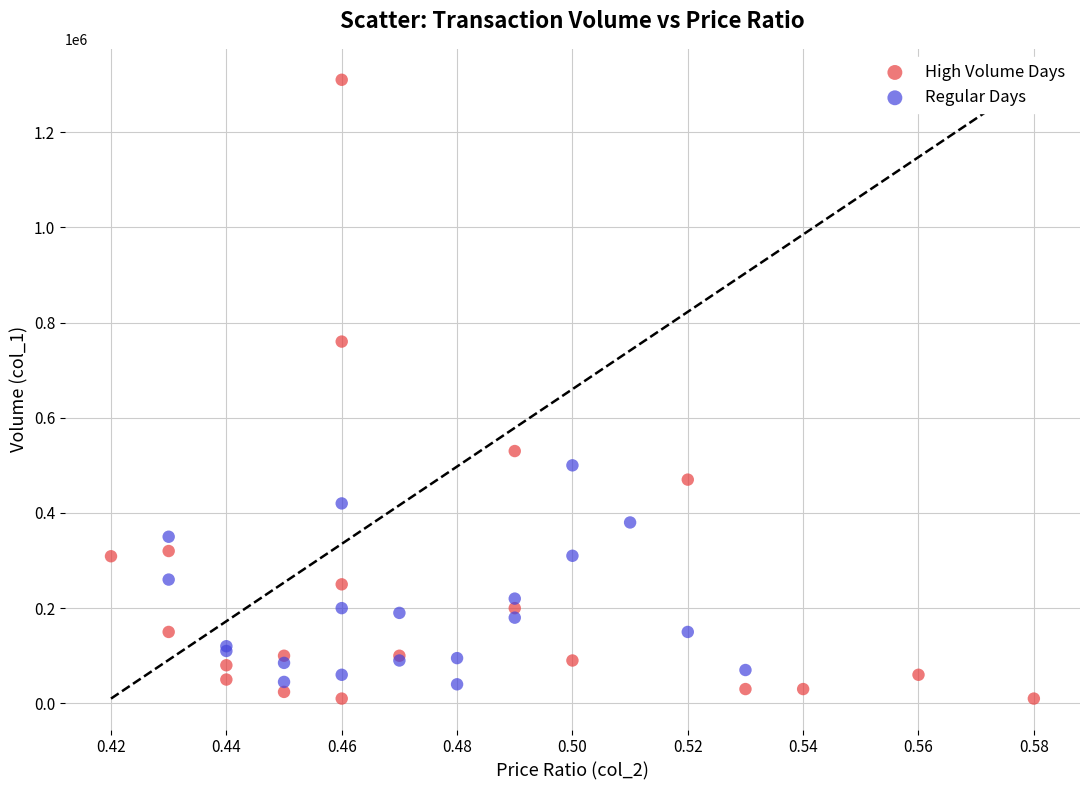

Which series reaches the minimum Y coordinate?

High Volume Days